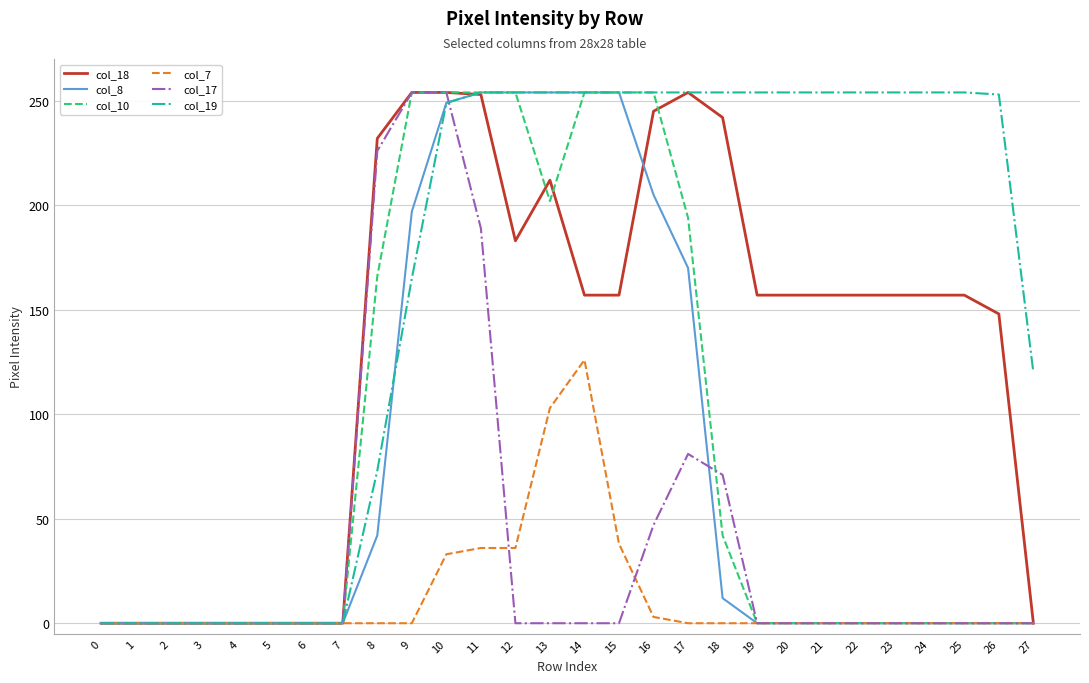

Is the value of col_18 at 18 greater than the value of col_10 at 24?

Yes